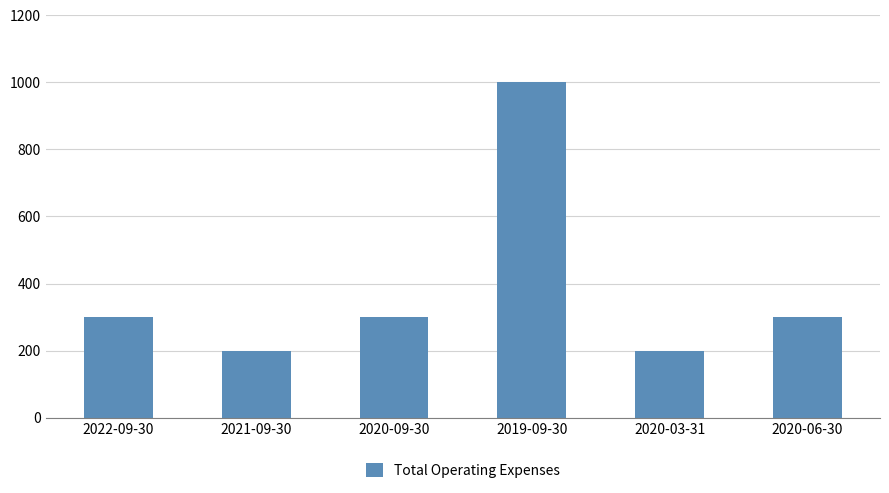

The chart shows a value of 300 at 2020-09-30. True or false?

True